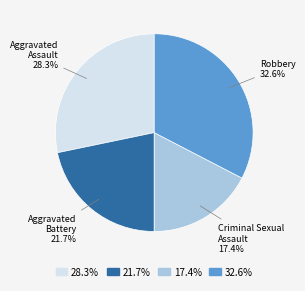

The Aggravated Assault slice represents 28% of the pie. True or false?

True